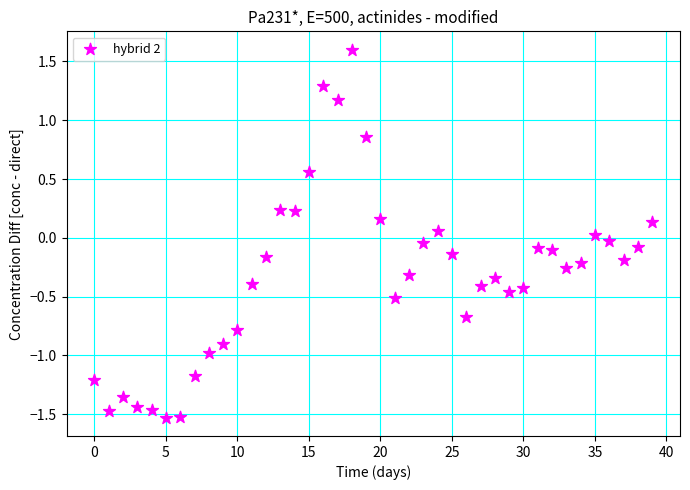

What is the range of Y values (max minus min)?

3.1